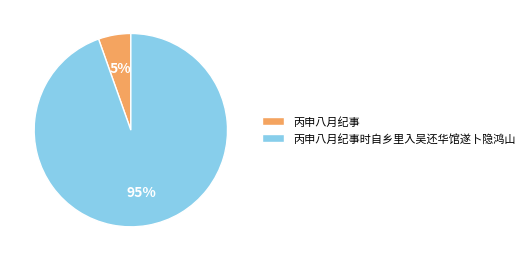

To the nearest percent, what percentage of the pie is 丙申八月纪事时自乡里入吴还华馆遂卜隐鸿山?

95%